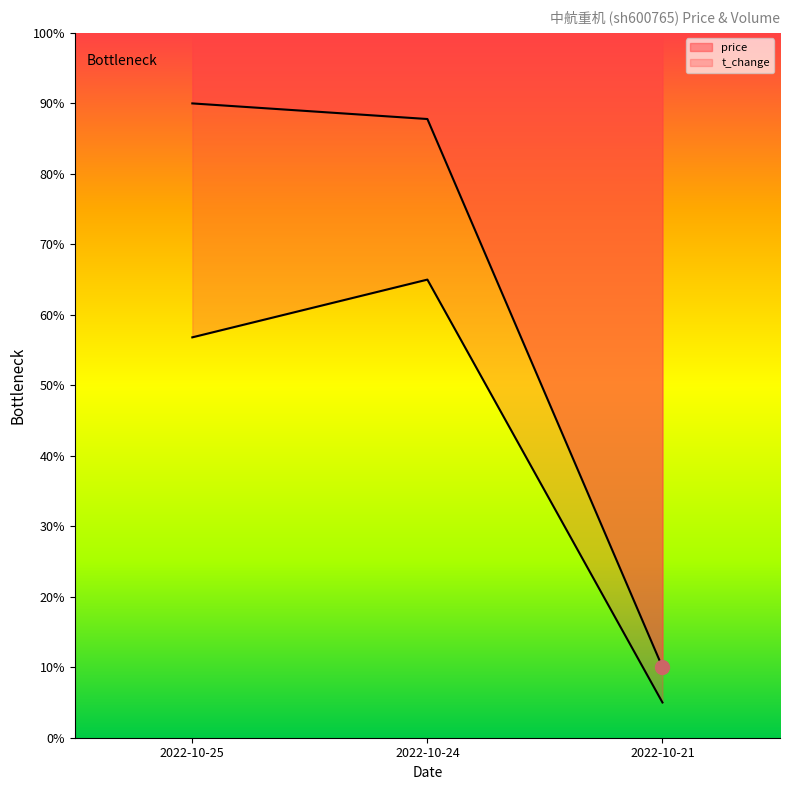

Reading left to right, what are all the values shown in this chart?

price: 2022-10-25=90.0	2022-10-24=87.8	2022-10-21=10.0
volume: 2022-10-25=56.8	2022-10-24=65.0	2022-10-21=5.0